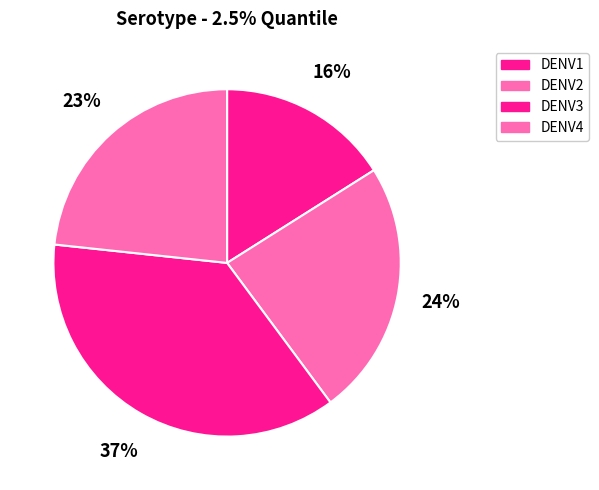

Does DENV1 account for over 50% of the chart?

No